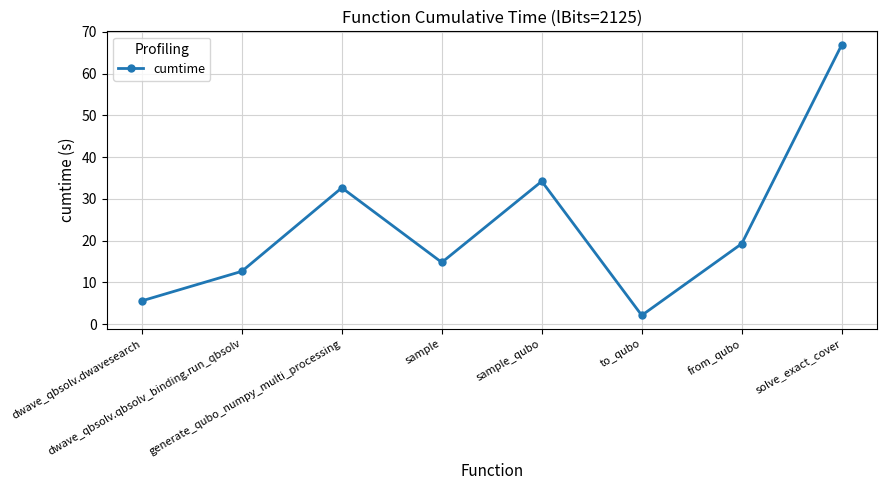

At which label does the data first exceed 19?

generate_qubo_numpy_multi_processing